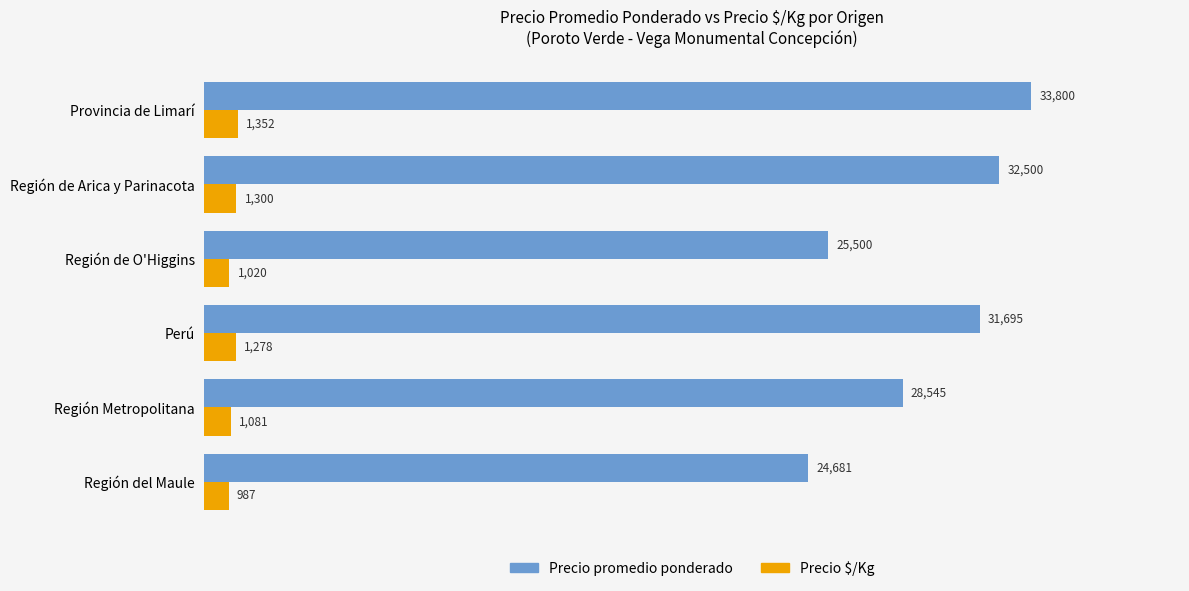

How many values in the Precio $/Kg series are below 1278?

3